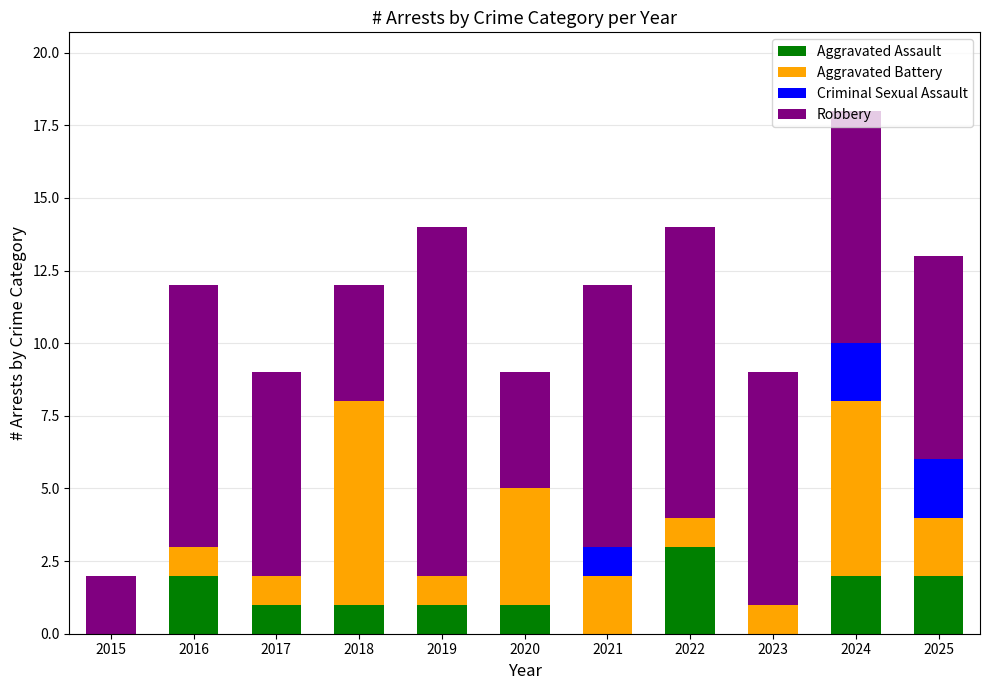

What are all the series names shown in the legend?

Aggravated Assault, Aggravated Battery, Criminal Sexual Assault, Robbery